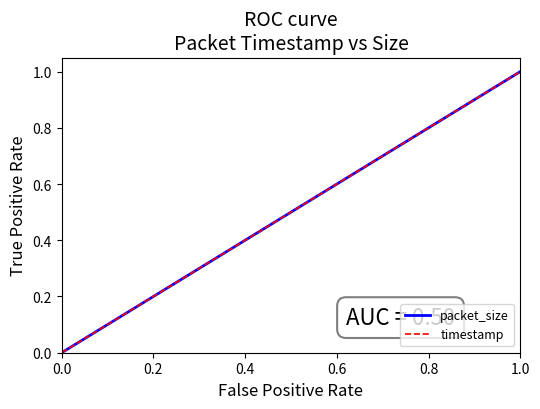

True or false: packet_size has more than 1 interior local peaks.

False